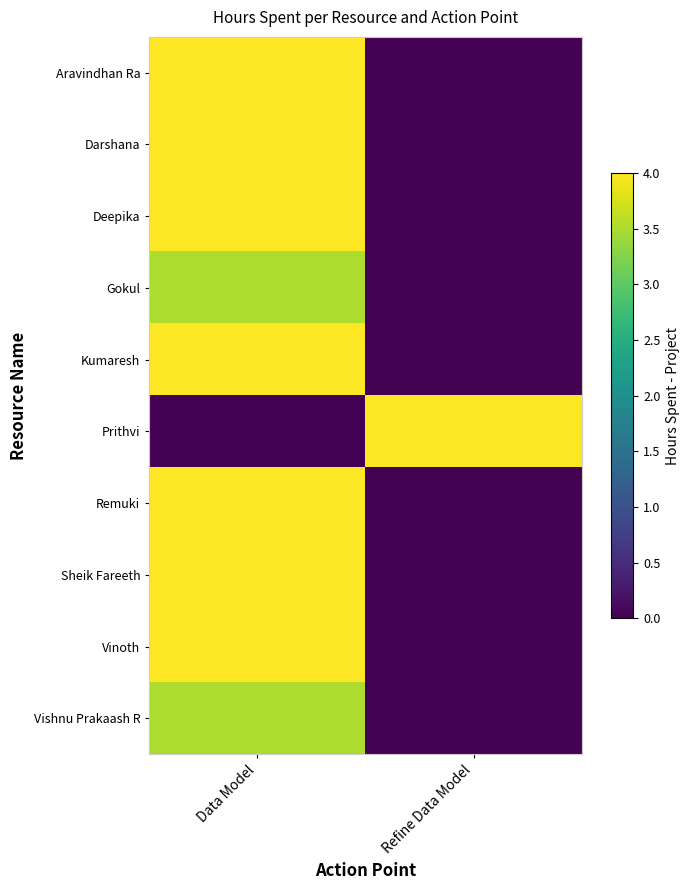

Reading left to right, list all the values displayed in this chart.

Aravindhan Ra: Data Model=4.0	Refine Data Model=0.0
Darshana: Data Model=4.0	Refine Data Model=0.0
Deepika: Data Model=4.0	Refine Data Model=0.0
Gokul: Data Model=3.5	Refine Data Model=0.0
Kumaresh: Data Model=4.0	Refine Data Model=0.0
Prithvi: Data Model=0.0	Refine Data Model=4.0
Remuki: Data Model=4.0	Refine Data Model=0.0
Sheik Fareeth: Data Model=4.0	Refine Data Model=0.0
Vinoth: Data Model=4.0	Refine Data Model=0.0
Vishnu Prakaash R: Data Model=3.5	Refine Data Model=0.0